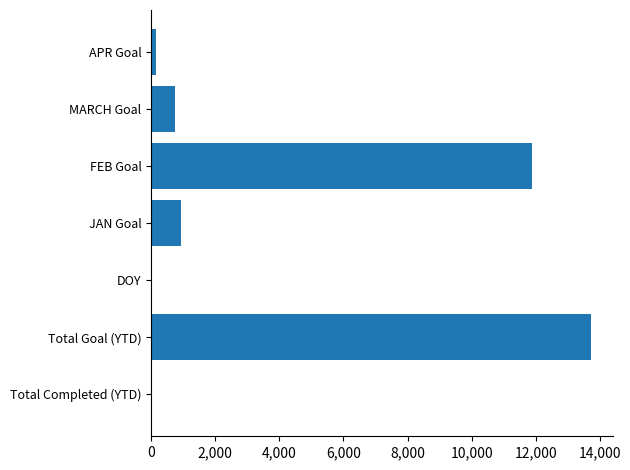

What is the maximum value shown in the chart?

13721